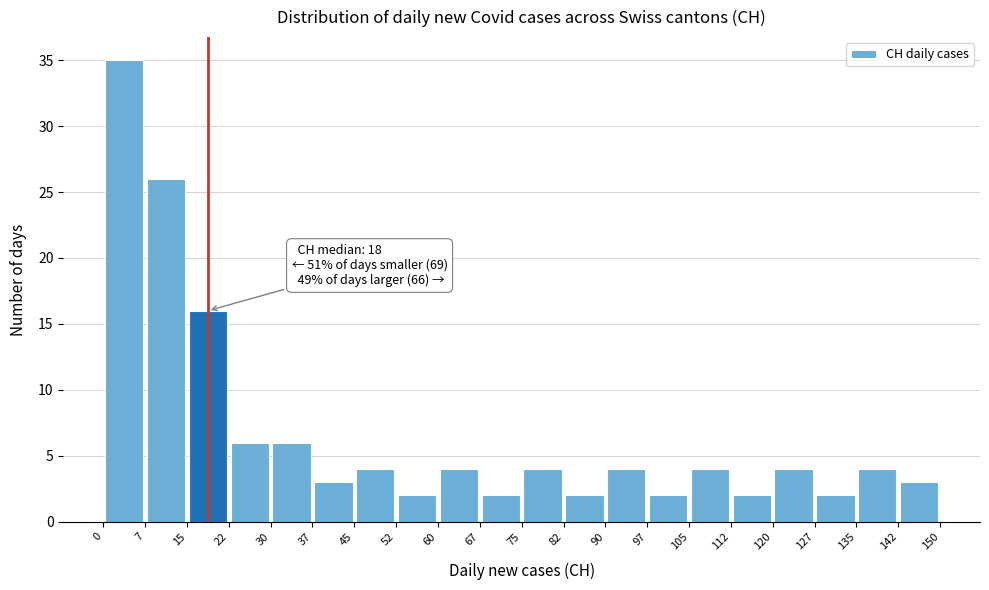

Over which range of the x-axis is the bar tallest?

0 to 7